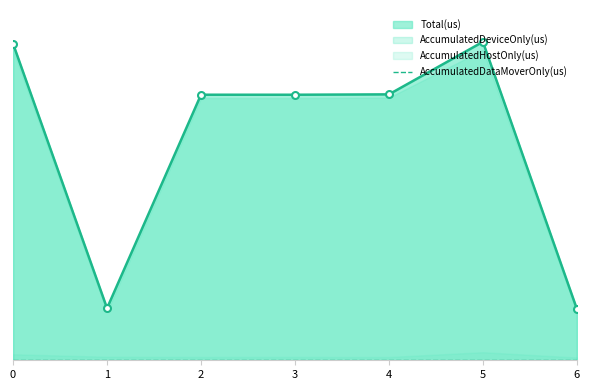

Is the value of AccumulatedDeviceOnly(us) at 1 greater than the value of AccumulatedHostOnly(us) at 4?

Yes